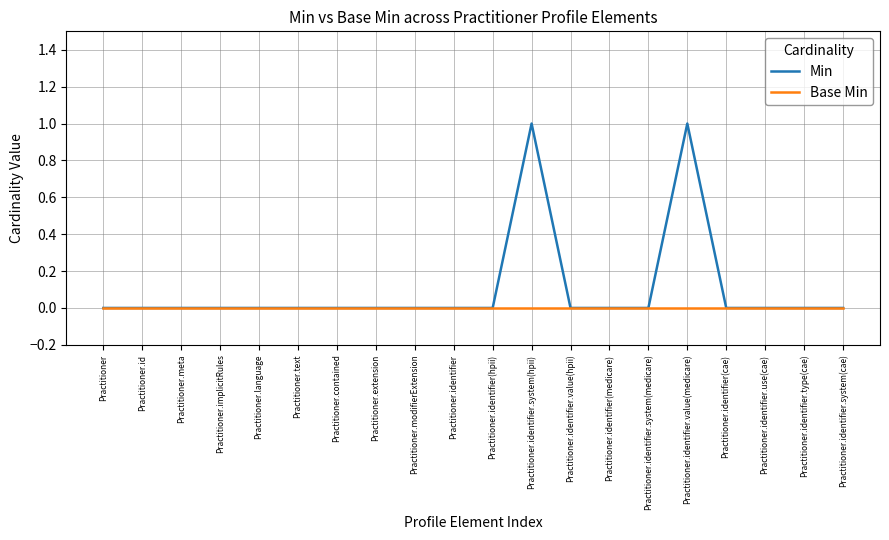

Between Practitioner.contained and Practitioner.identifier.value(medicare), which series saw the biggest shift?

Min